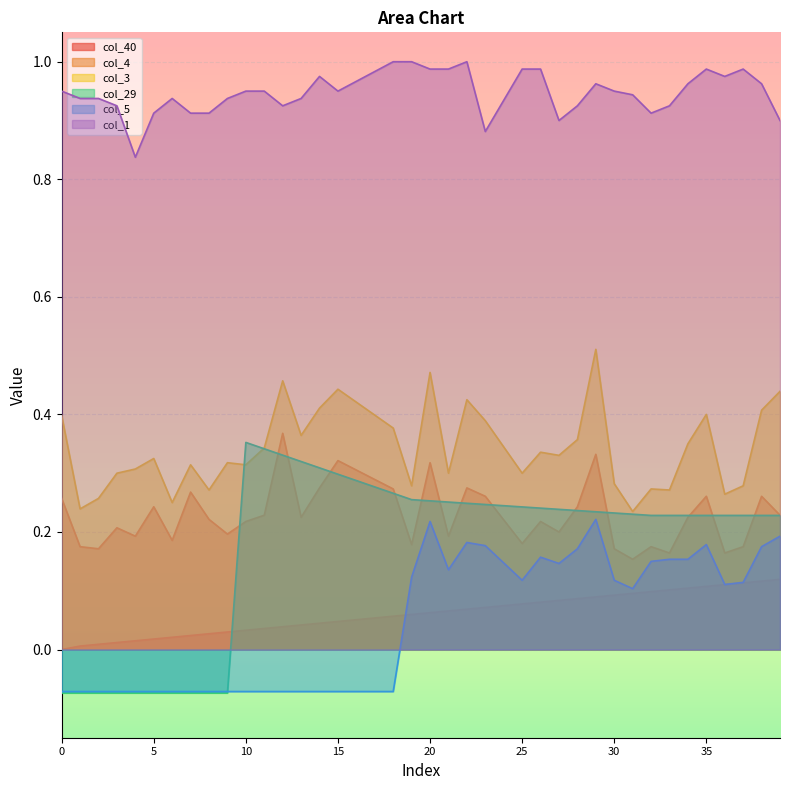

List the series in order of their peak value, lowest first.

col_40, col_5, col_29, col_4, col_3, col_1